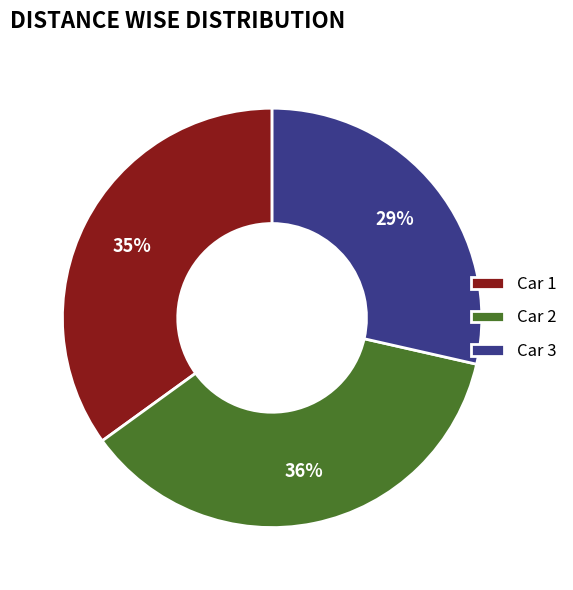

The Car 2 slice represents 50% of the pie. True or false?

False